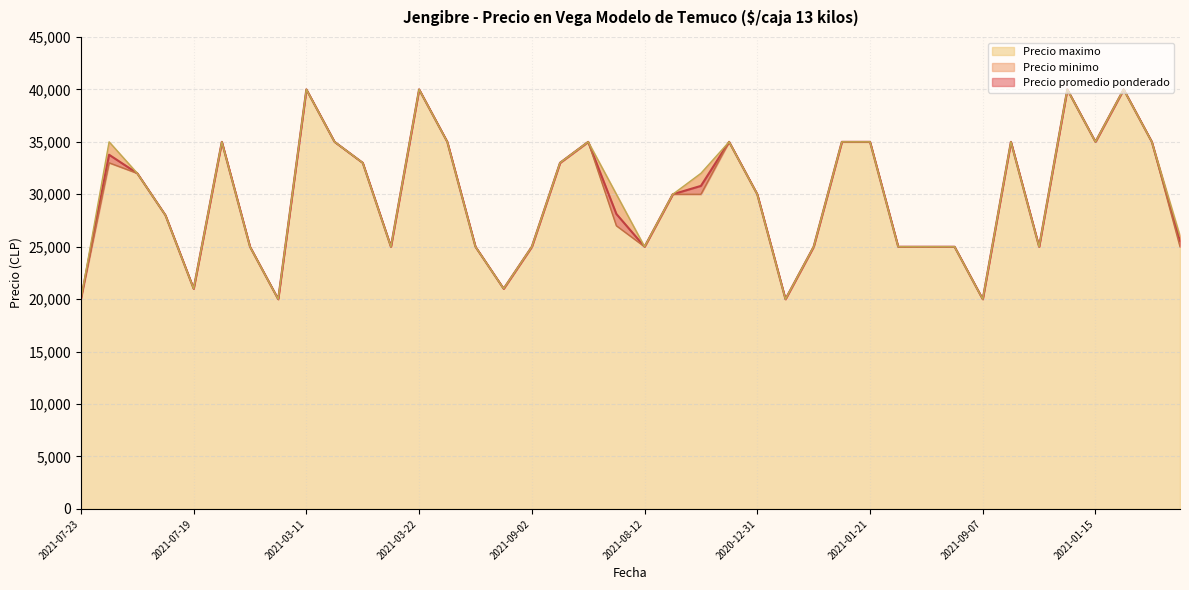

Does the chart display data point markers on the line(s)?

No